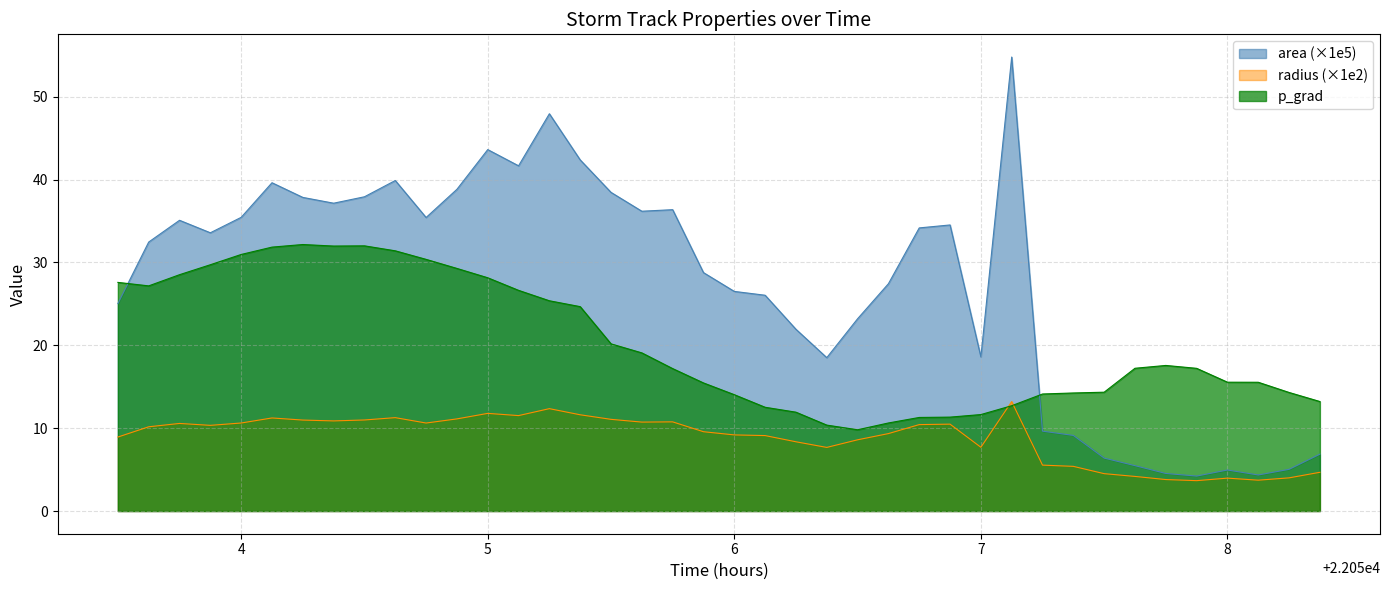

Which series has the largest range (max minus min)?

area (×1e5)